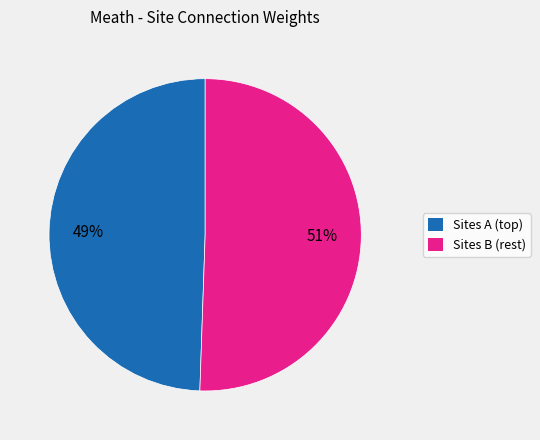

To the nearest percent, what is the average slice percentage?

50%